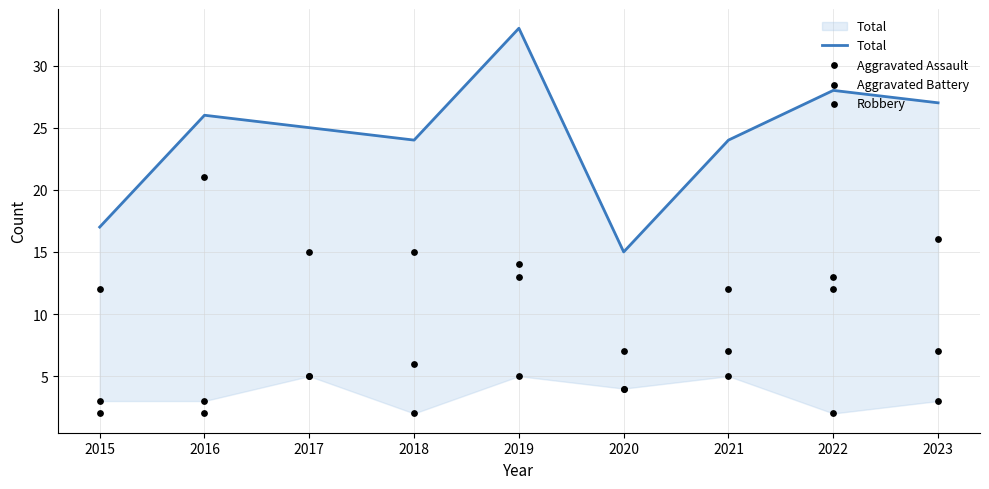

Which series has the largest total across all categories?

Total